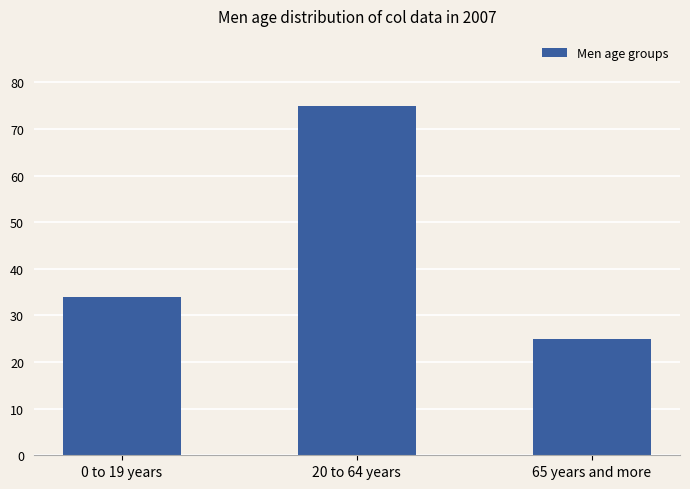

At which category does the chart reach its minimum across all series?

65 years and more